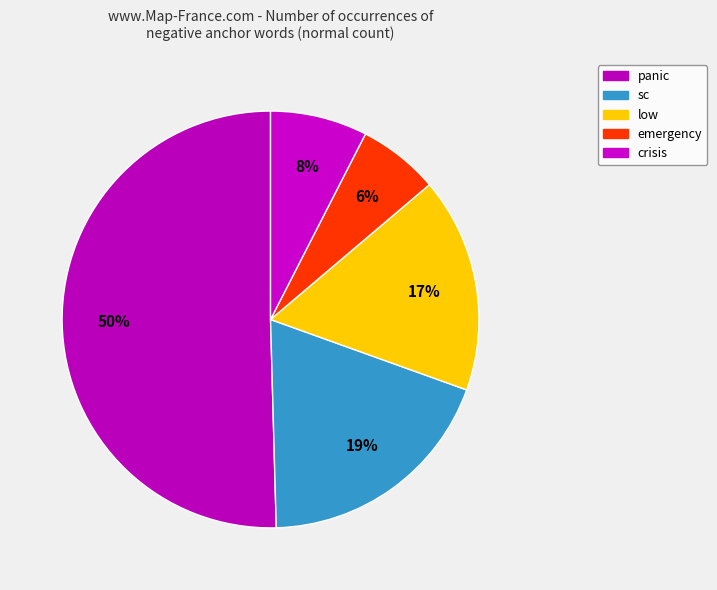

Count the number of slices in the pie.

5